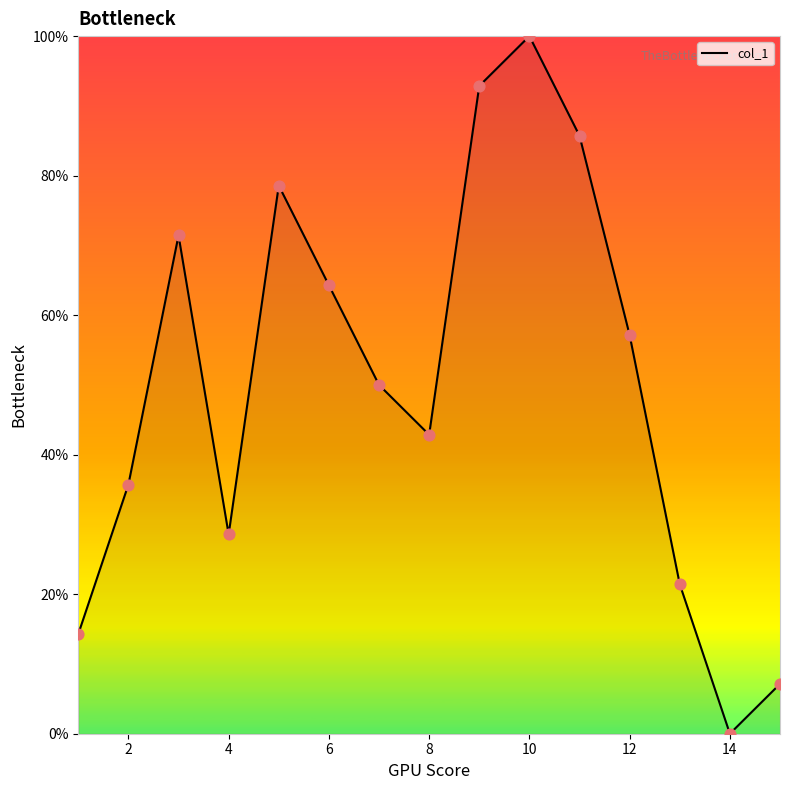

What is the difference between the maximum and minimum values?

100.0